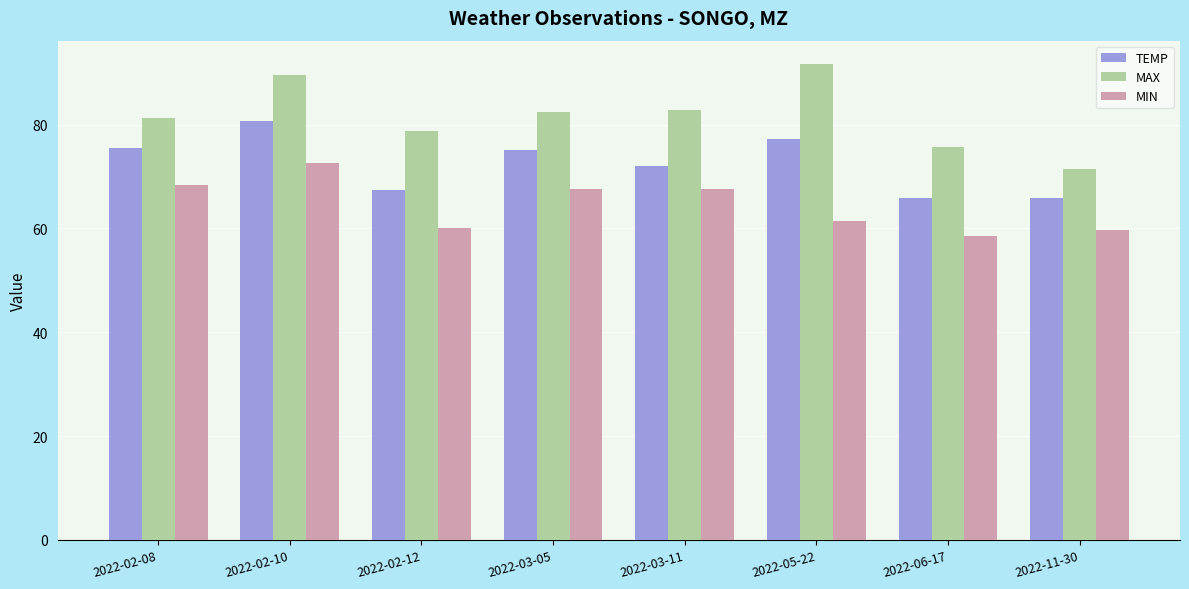

Reading left to right, what are all the values shown in this chart?

TEMP: 2022-02-08=75.6	2022-02-10=80.7	2022-02-12=67.4	2022-03-05=75.2	2022-03-11=72.1	2022-05-22=77.2	2022-06-17=65.9	2022-11-30=65.9
MAX: 2022-02-08=81.3	2022-02-10=89.6	2022-02-12=78.8	2022-03-05=82.4	2022-03-11=82.8	2022-05-22=91.6	2022-06-17=75.7	2022-11-30=71.4
MIN: 2022-02-08=68.4	2022-02-10=72.7	2022-02-12=60.1	2022-03-05=67.6	2022-03-11=67.6	2022-05-22=61.5	2022-06-17=58.6	2022-11-30=59.7